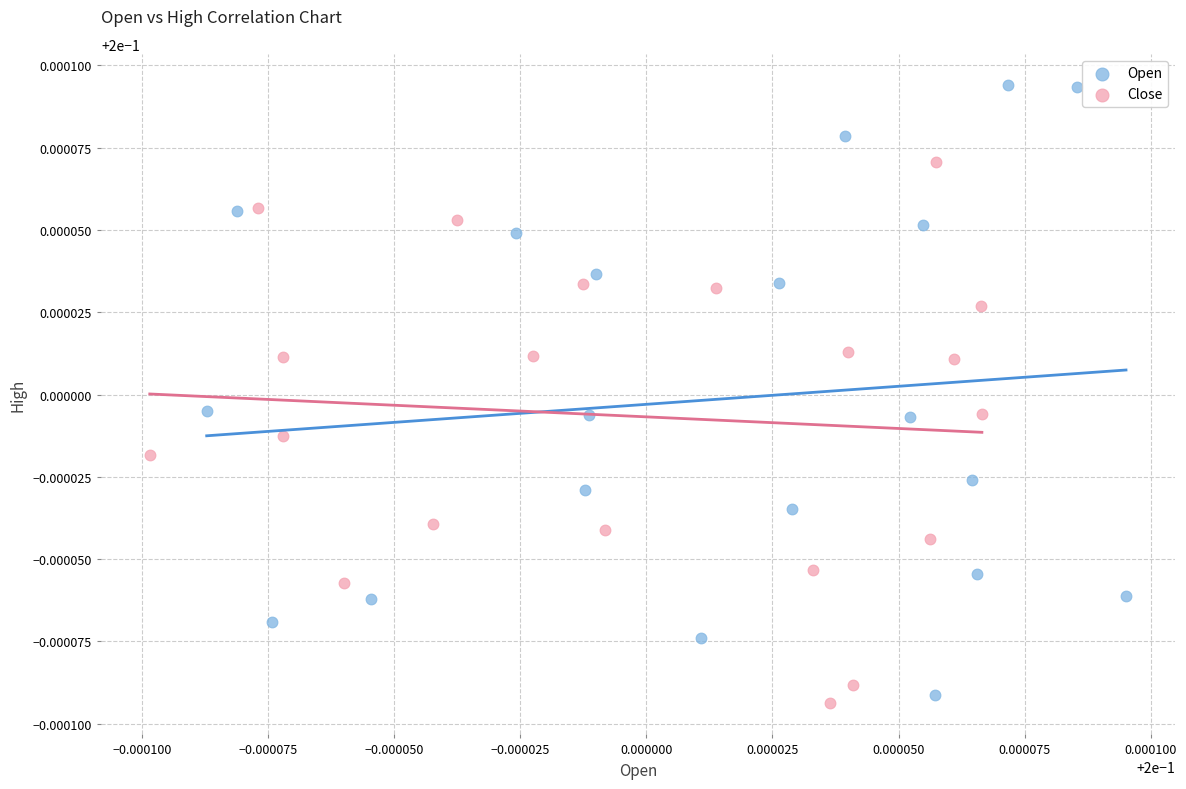

Which series contains the highest Y value?

Open